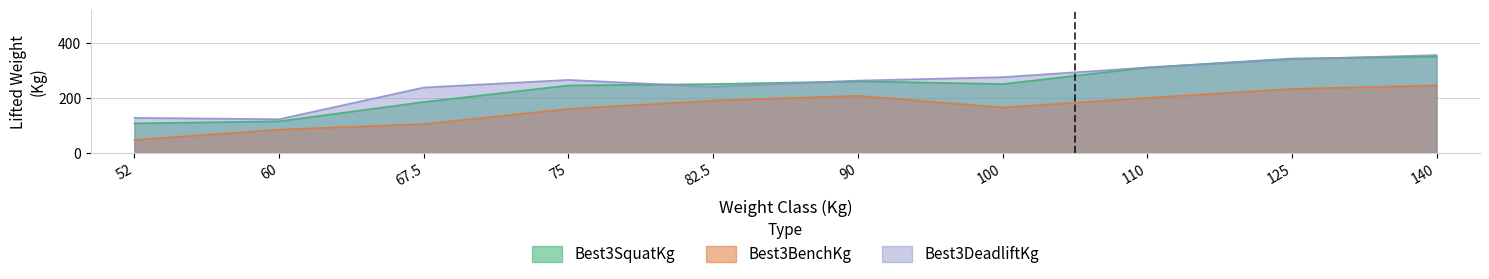

What is the average value of the Best3DeadliftKg series?

253.5